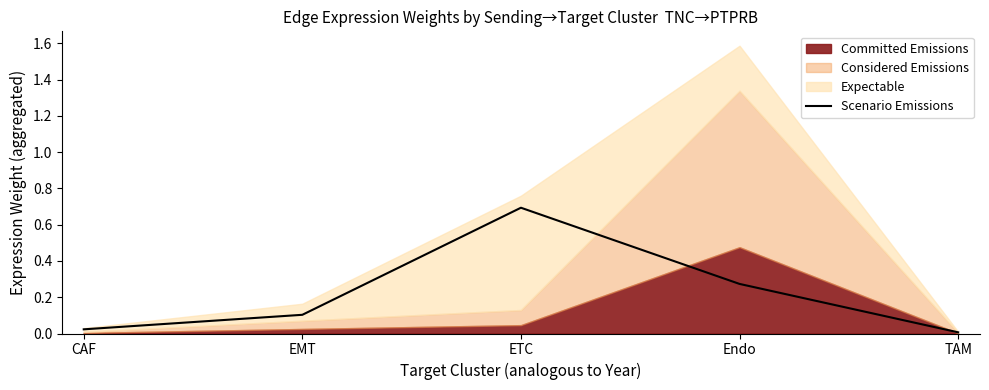

At which label does Scenario Emissions reach its peak?

ETC